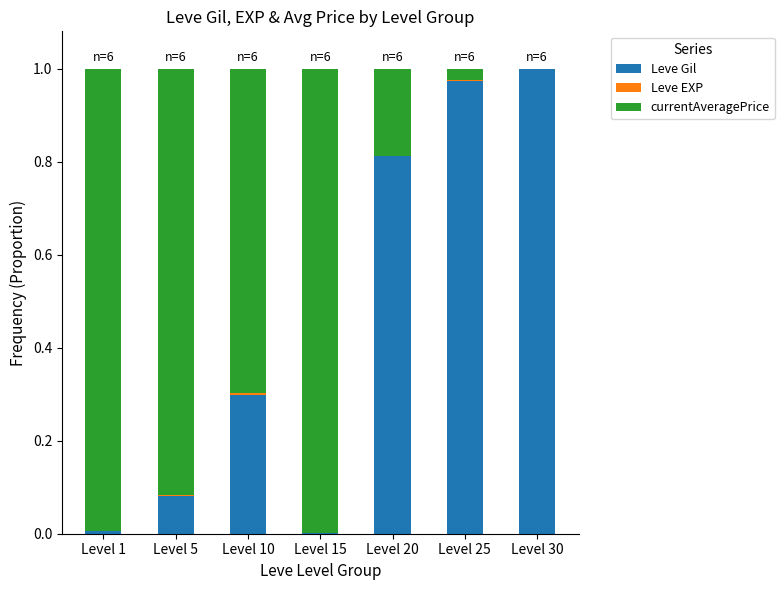

Which category has the highest value in the Leve Gil series?

Level 30